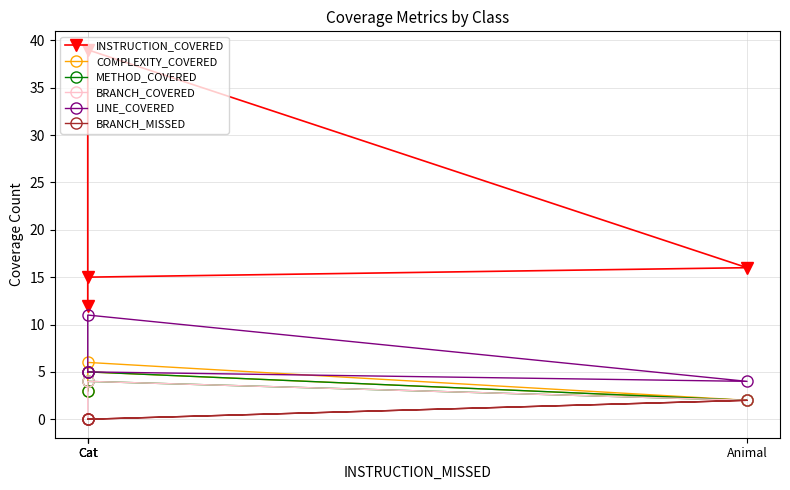

Reading left to right, list all the values displayed in this chart.

INSTRUCTION_COVERED: 15	16	39	12
COMPLEXITY_COVERED: 5	2	6	3
METHOD_COVERED: 5	2	4	3
BRANCH_COVERED: 0	2	4	0
LINE_COVERED: 5	4	11	5
BRANCH_MISSED: 0	2	0	0